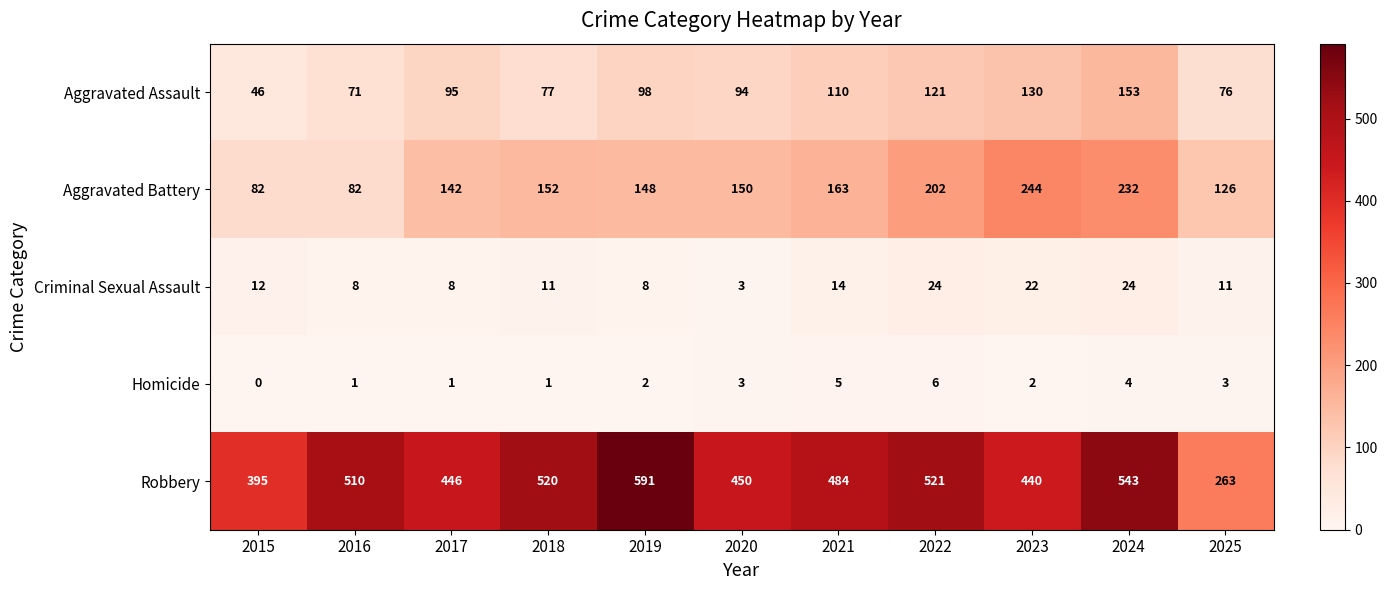

Which series has the largest total across all categories?

Robbery